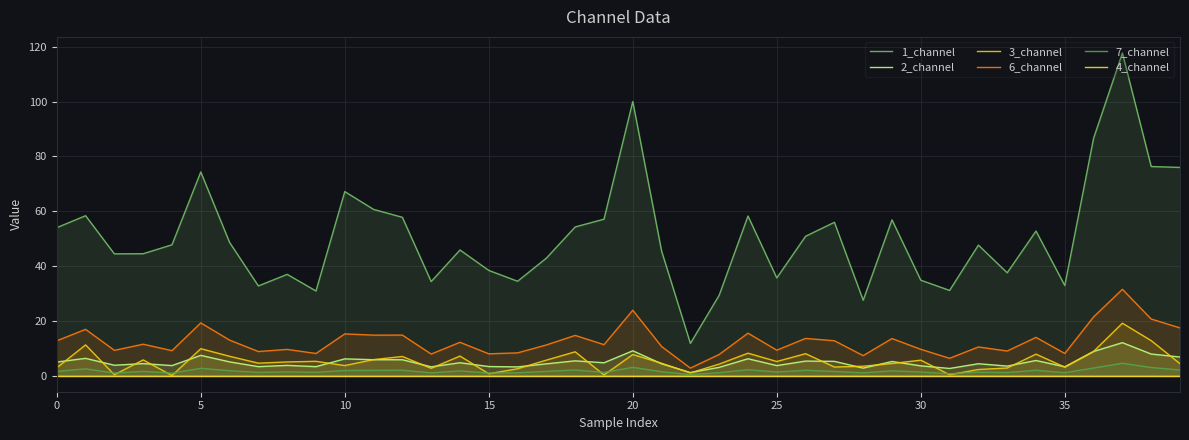

True or false: 1_channel has a value of 48.8 at 16.

False